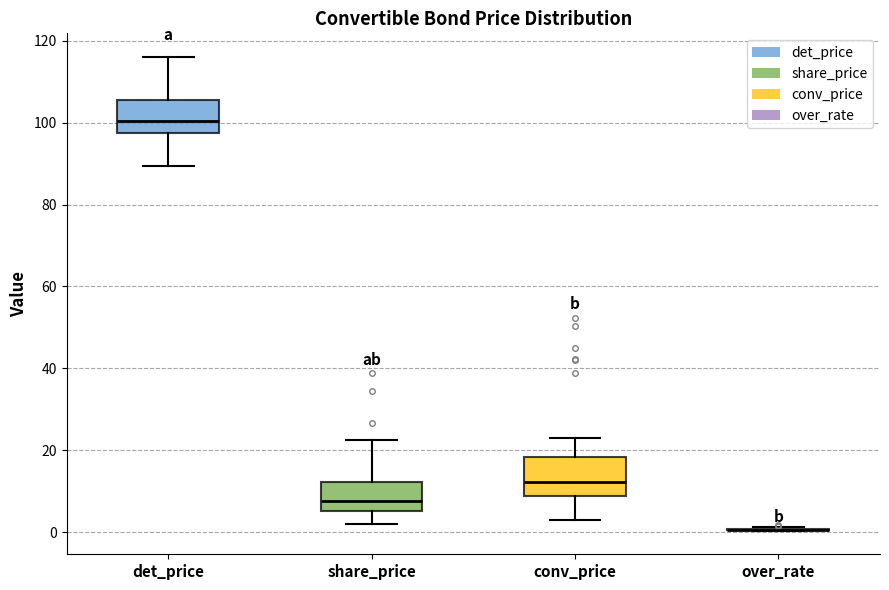

Reading left to right, transcribe this box plot: for each box, give where its median line is, the range the box spans, and where its two whiskers end, as read against the y-axis. The values are not printed on the chart, so give them approximately, as read against the axis.

det_price: median 100, box 98 to 106, whiskers 90 to 116
share_price: median 8, box 6 to 12, whiskers 2 to 22
conv_price: median 12, box 8 to 18, whiskers 2 to 22
over_rate: box collapsed to a line at 0, whiskers 0 to 2